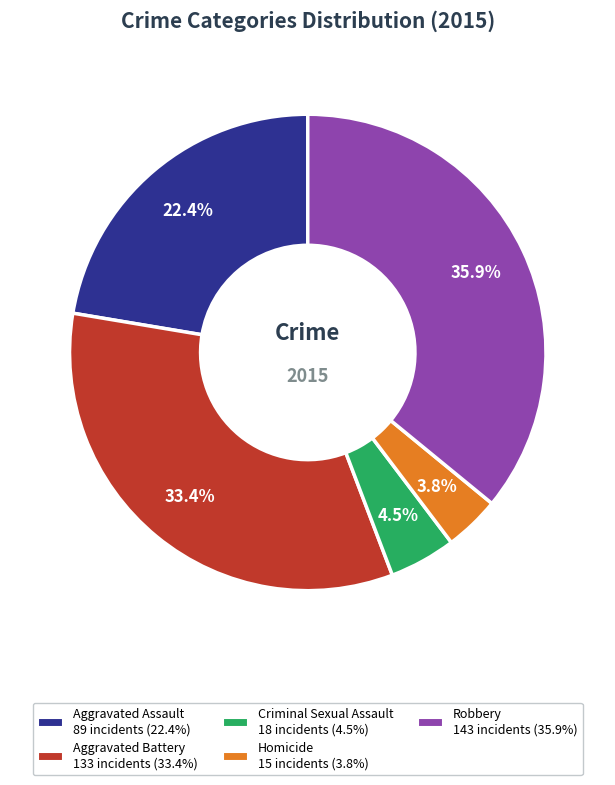

Rank the categories by value from lowest to highest.

Homicide, Criminal Sexual Assault, Aggravated Assault, Aggravated Battery, Robbery